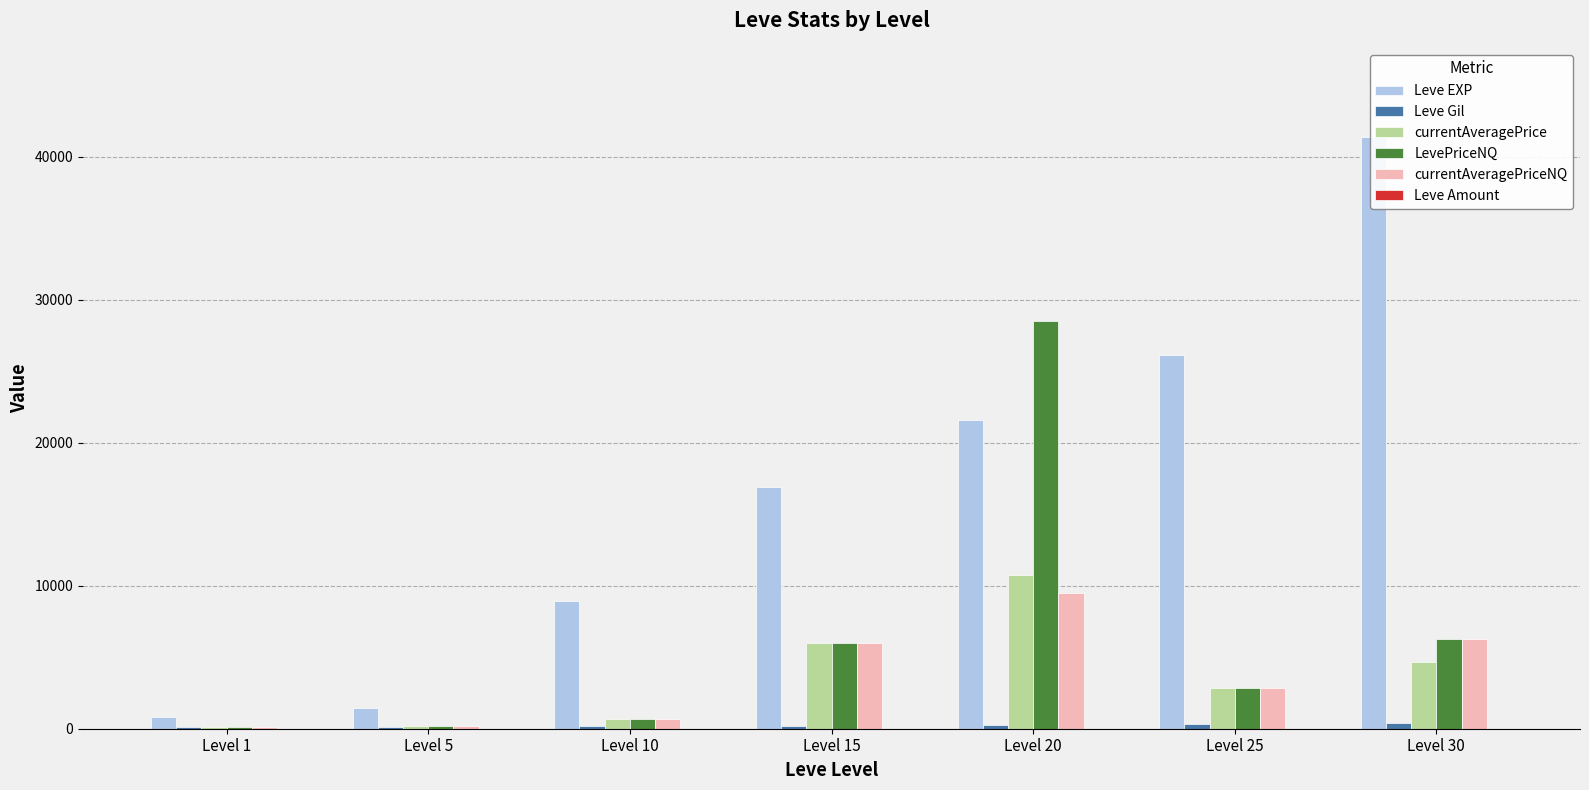

How many data points in Leve Amount are above 1?

3